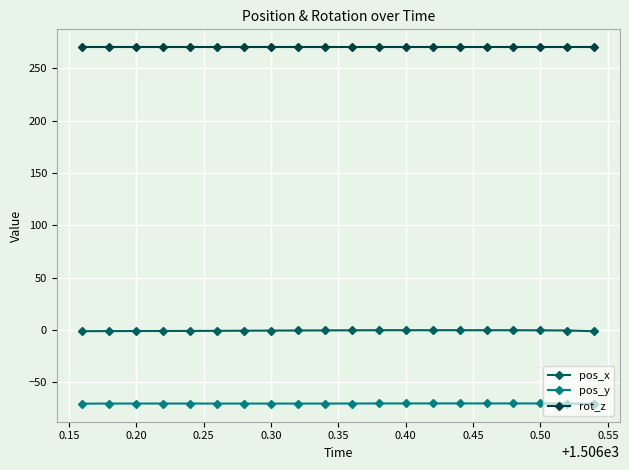

Which series has the largest range (max minus min)?

pos_x